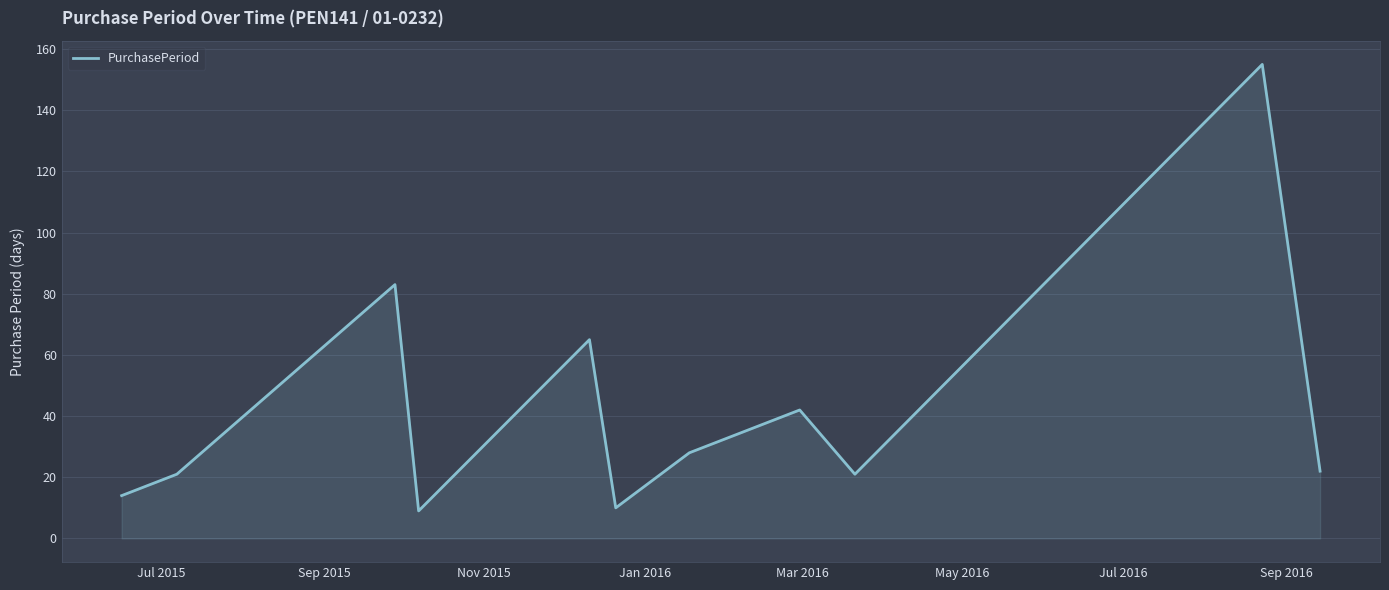

How many lines are shown in the chart?

1